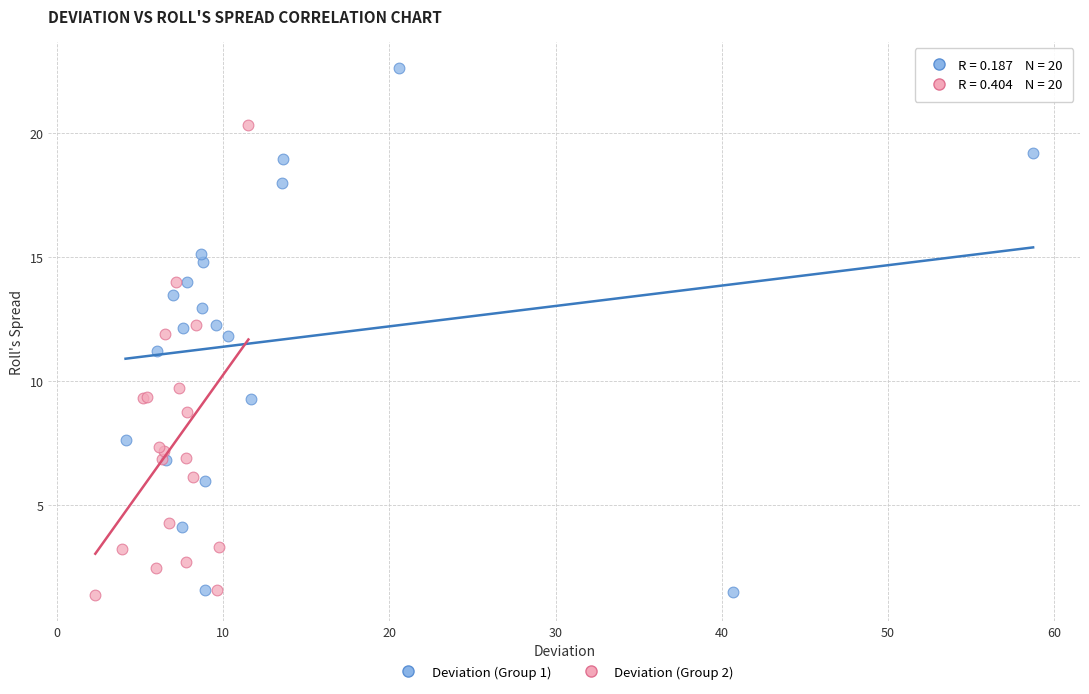

Which series has the widest spread of Y values?

Deviation (Group 1)